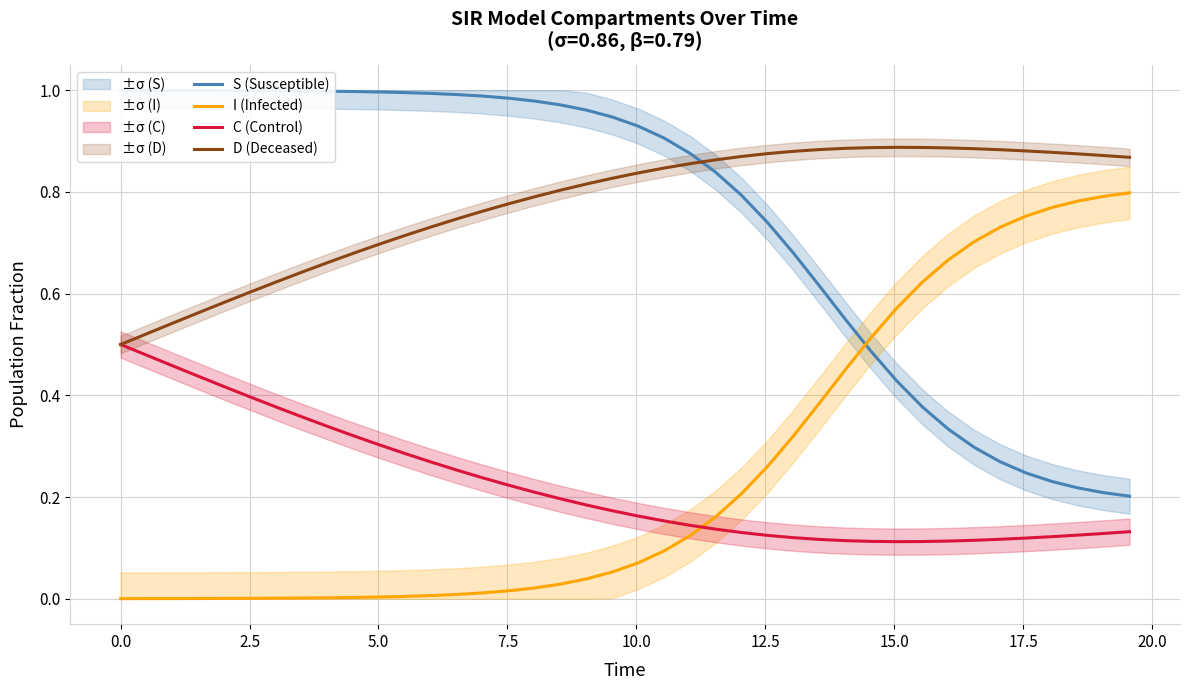

True or false: D (Deceased) and I (Infected) intersect in this chart.

False